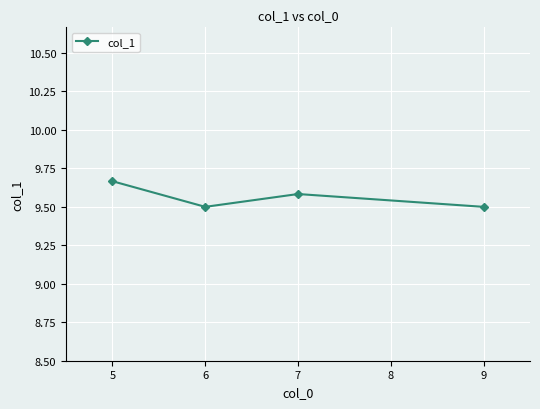

What is the value of the 3rd point from the left?

9.6